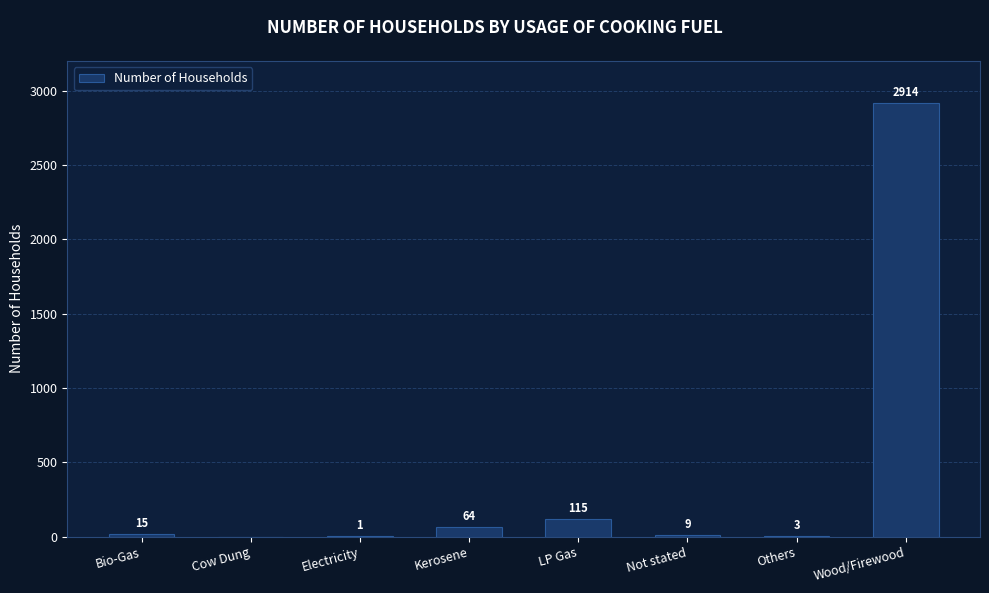

Count the number of categories in the chart.

8